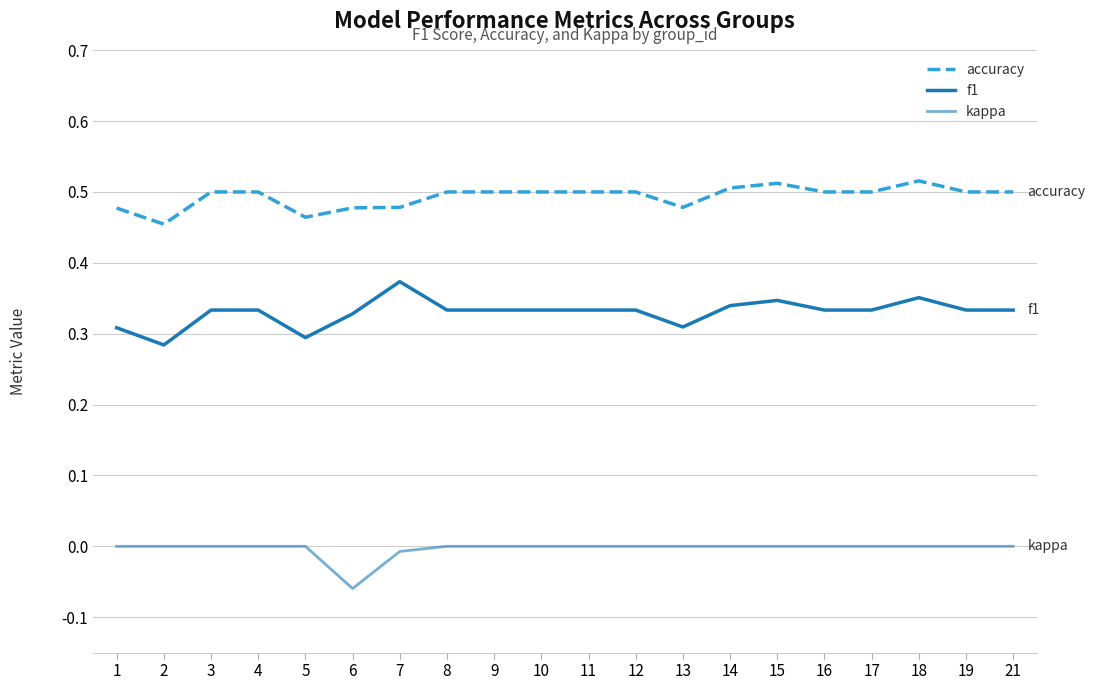

Which series has the largest total across all categories?

accuracy